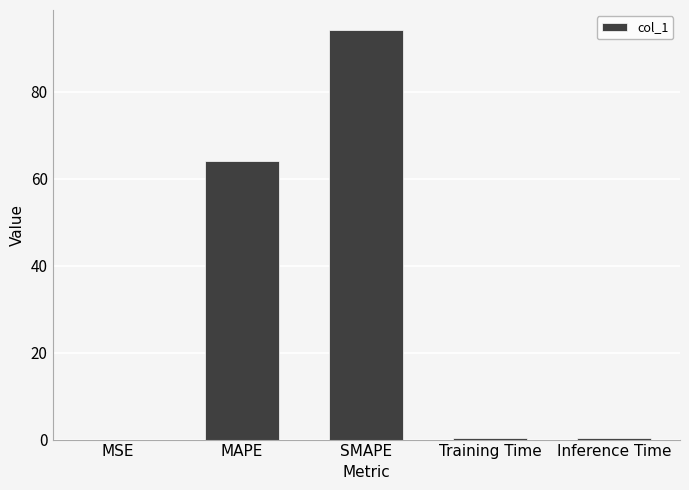

Which has a higher value, SMAPE or MSE?

SMAPE